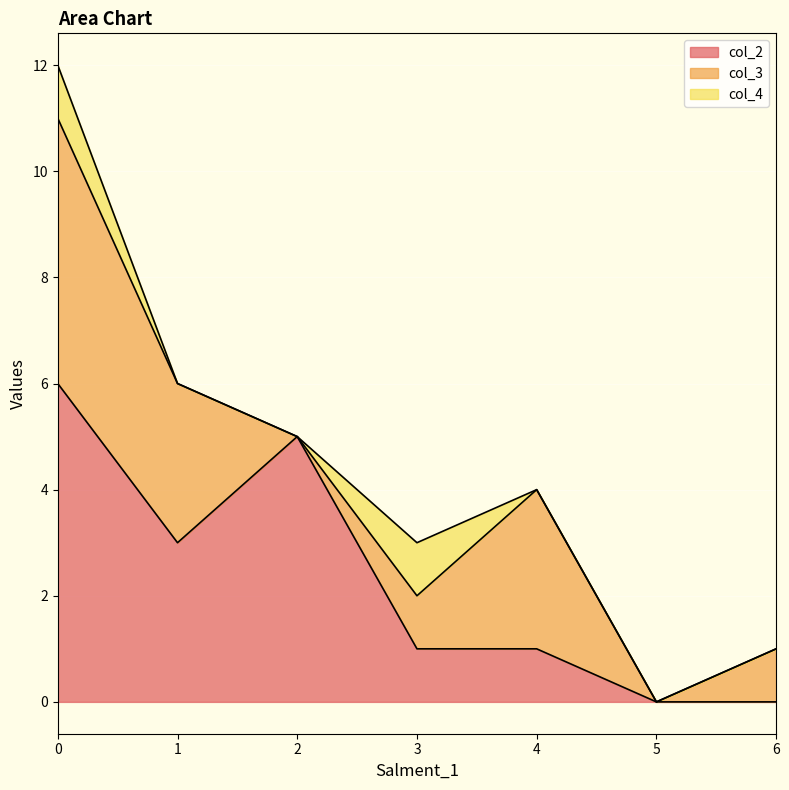

What is the difference between the maximum and minimum values in the col_2 series?

6